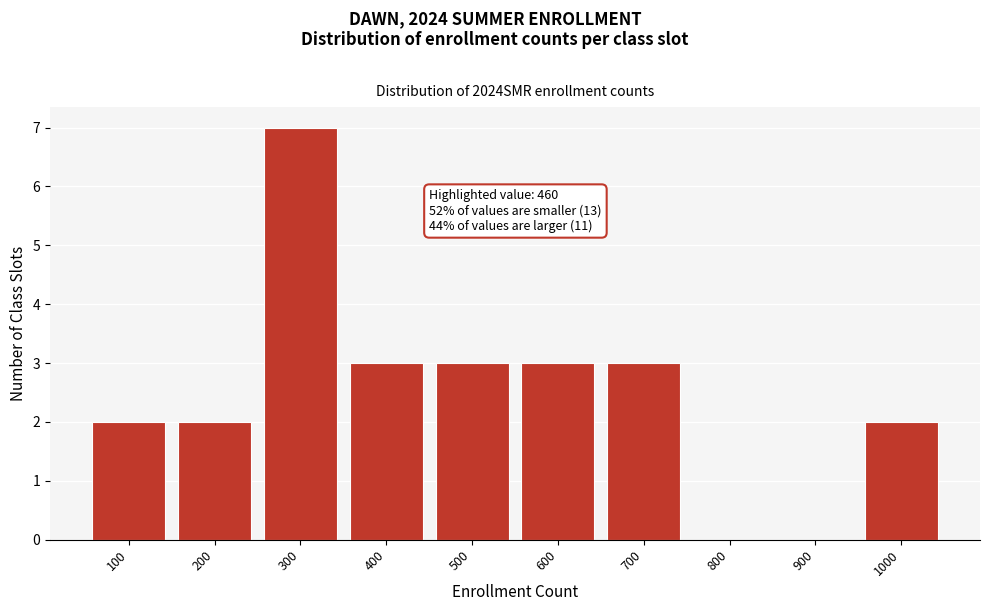

Reading right to left, list all the values displayed in this chart.

1000=2	900=0	800=0	700=3	600=3	500=3	400=3	300=7	200=2	100=2